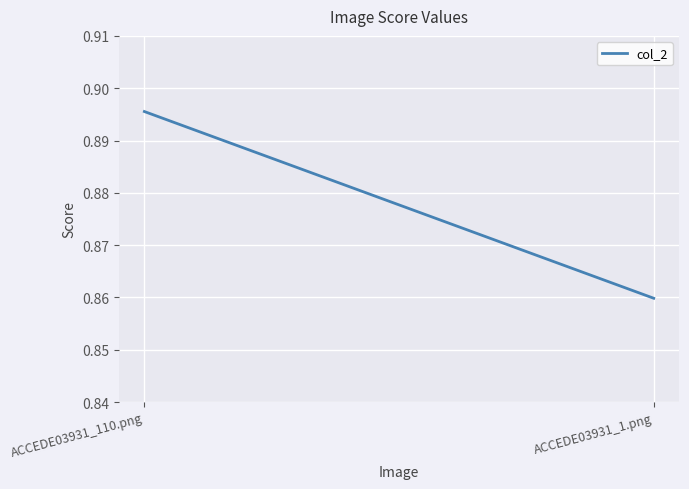

How many lines are shown in the chart?

1